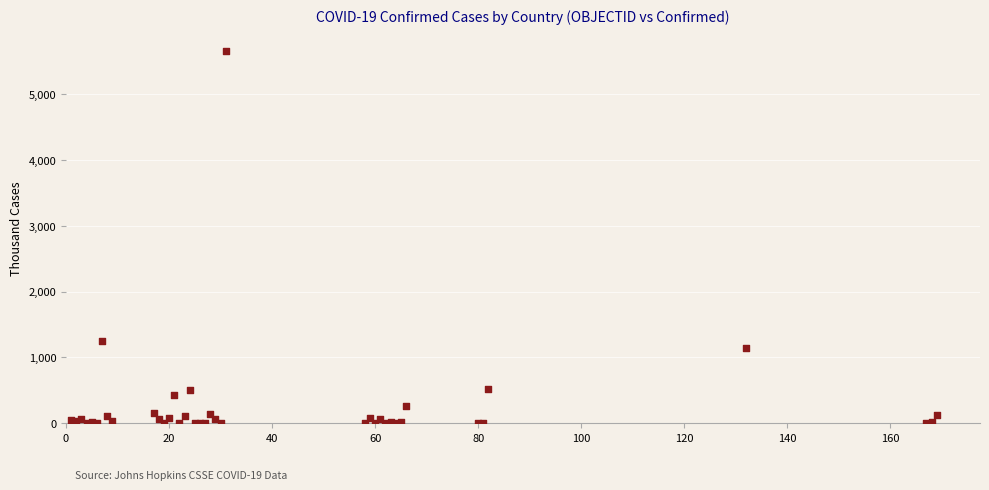

What Y value in the scatter plot is closest to 2832?

1242.2